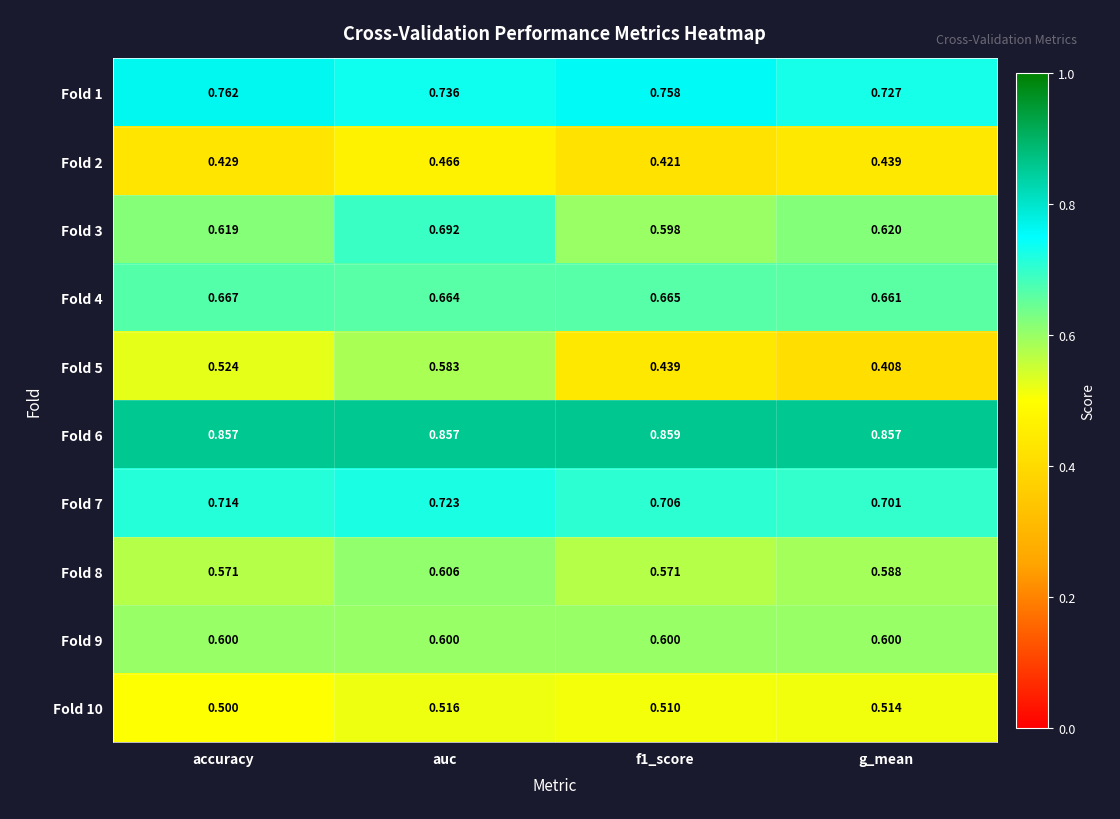

At which category is the sum across all series the highest?

auc